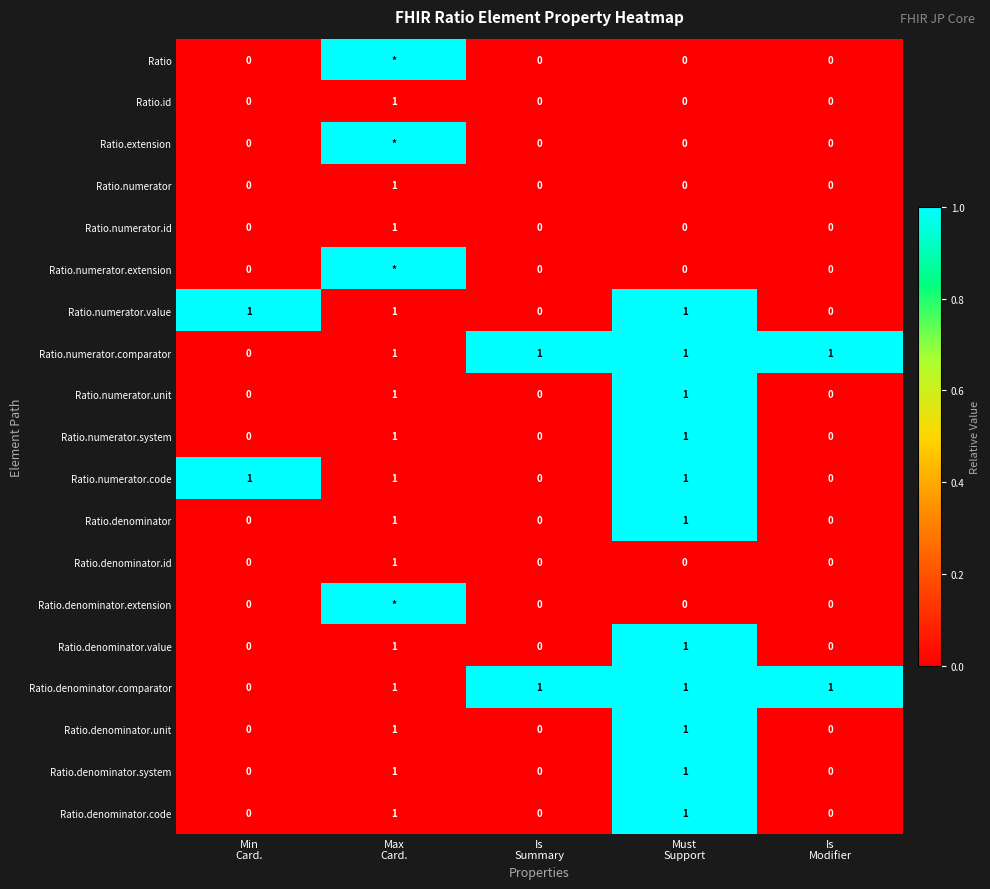

How many Ratio.denominator.unit values are between 0 and 1?

5